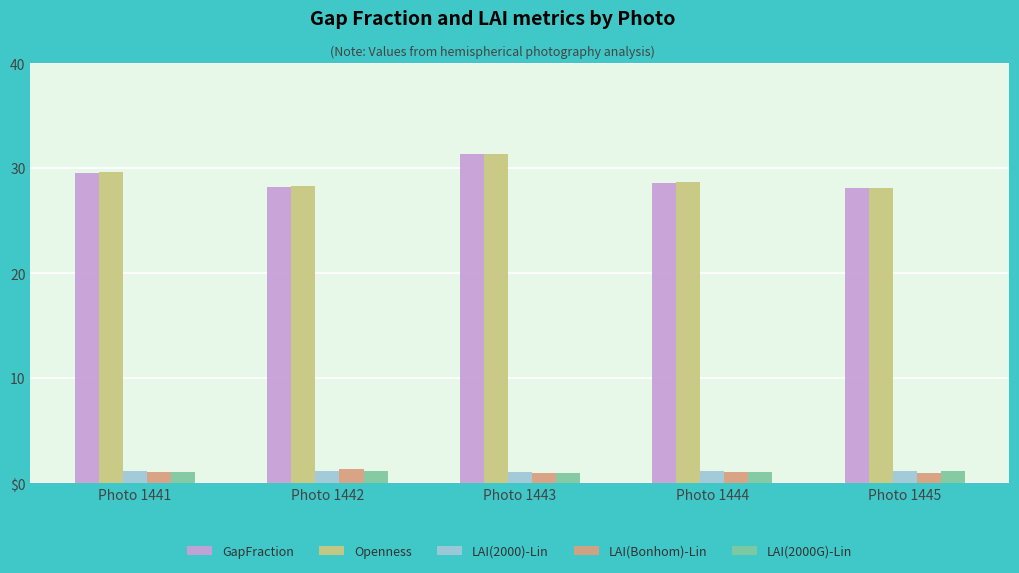

Rank the series by their maximum value, from highest to lowest.

Openness, GapFraction, LAI(Bonhom)-Lin, LAI(2000)-Lin, LAI(2000G)-Lin